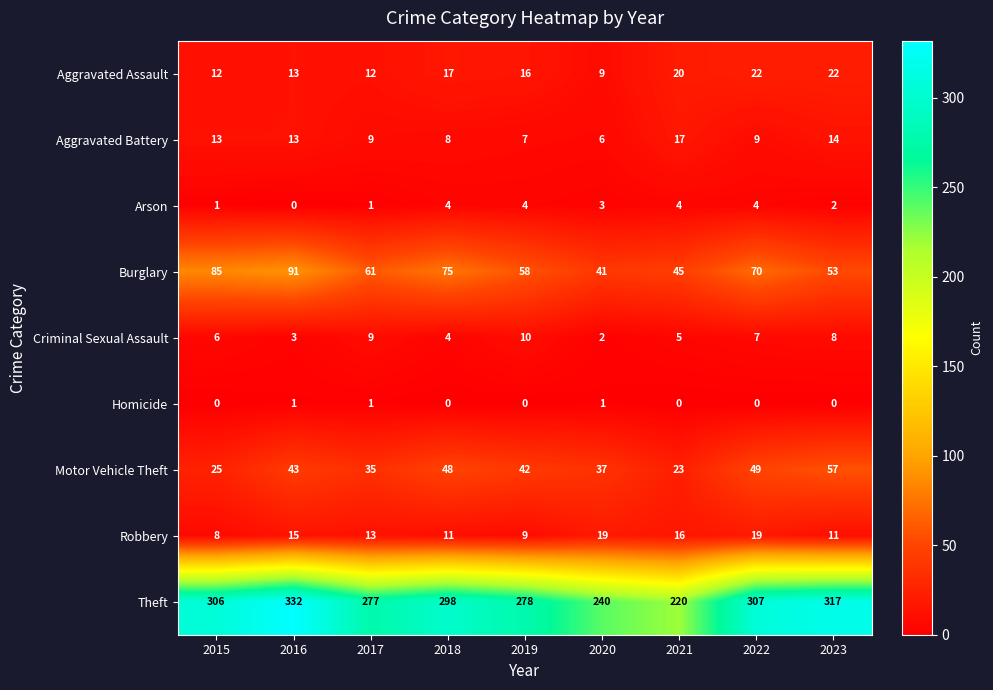

What is the sum of all Aggravated Battery values?

96